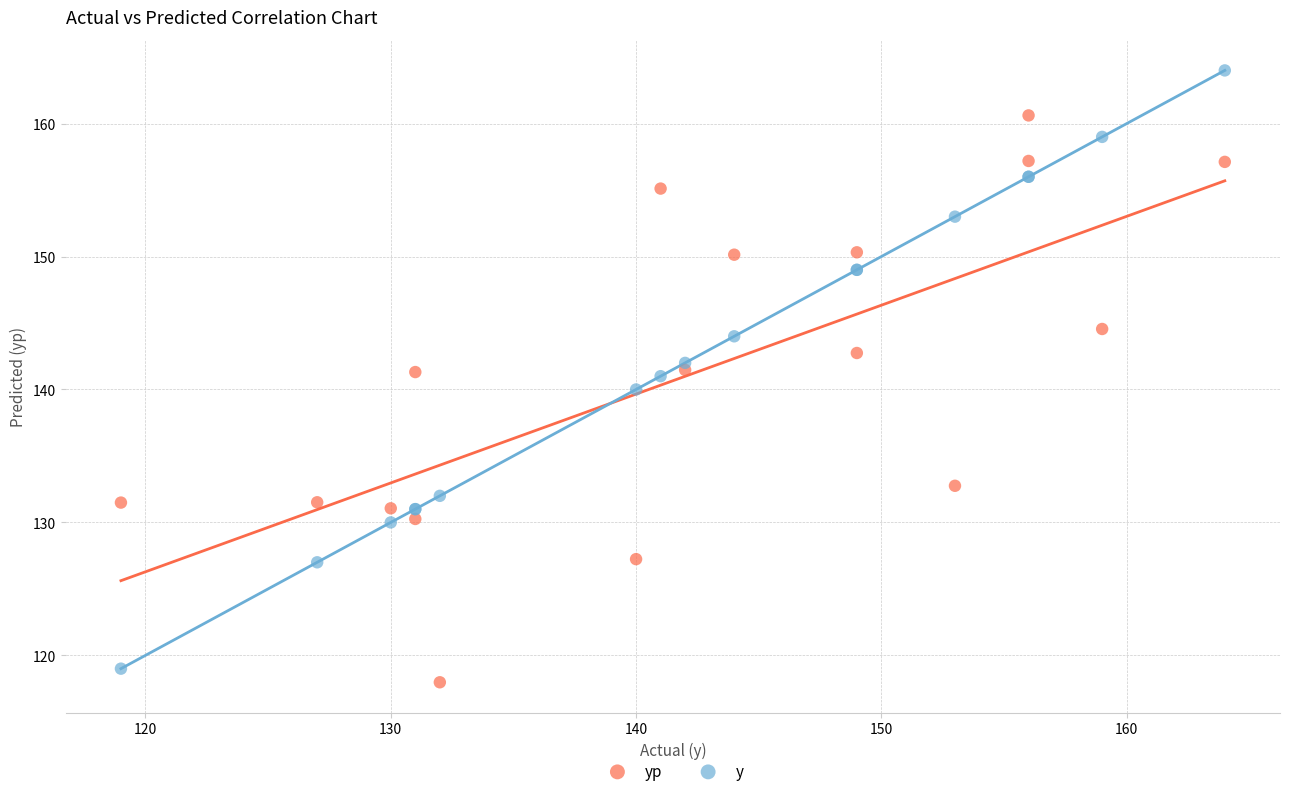

Which series has the largest Y range (max minus min)?

y